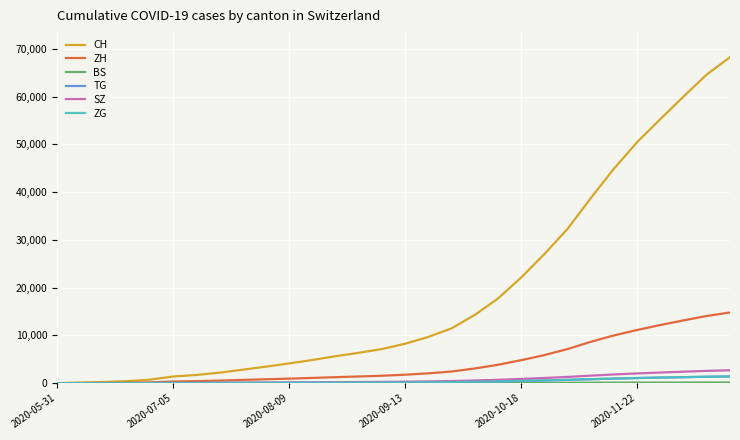

What is the greatest value displayed?

68239